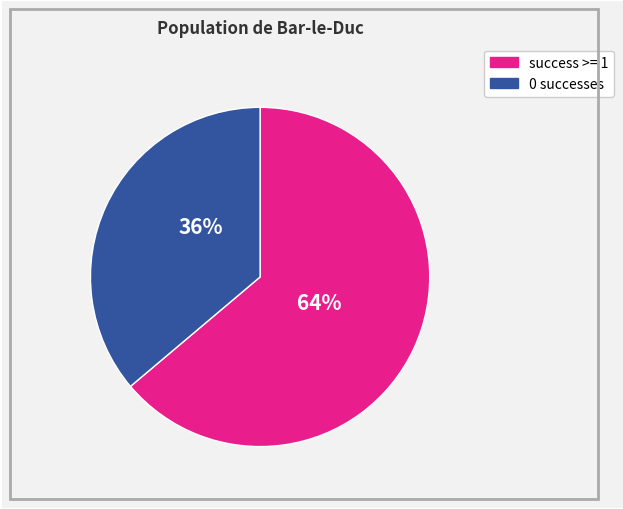

To the nearest percent, what is the difference between the largest and smallest slice percentages?

28%